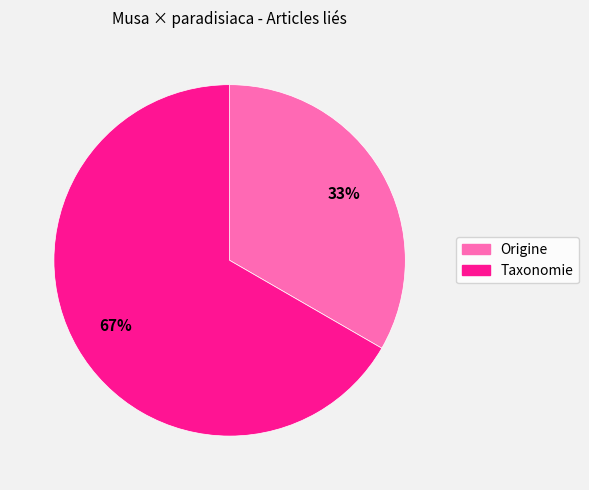

Does Origine account for over 50% of the chart?

No